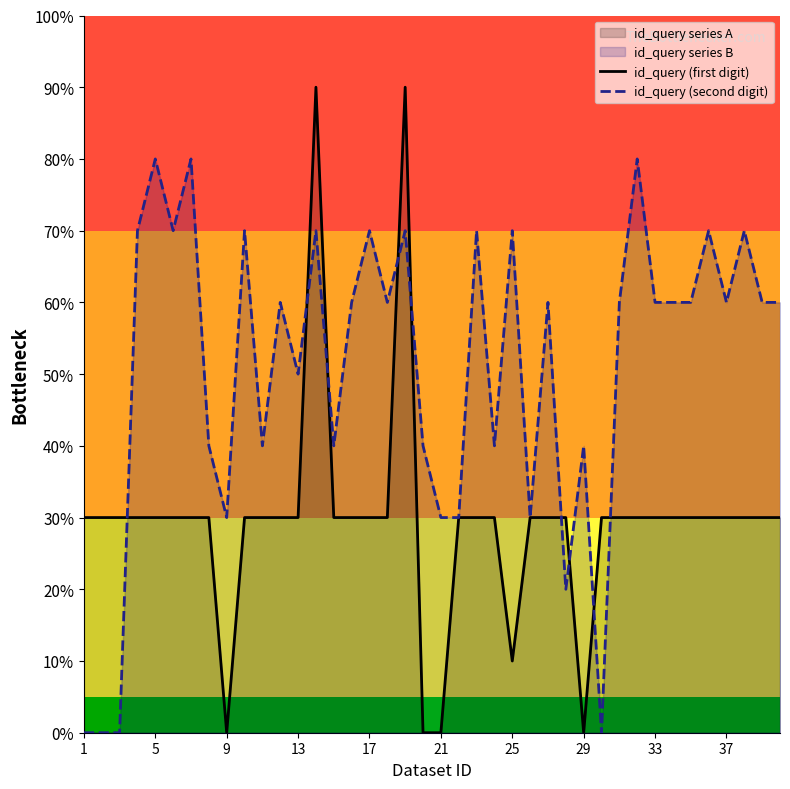

How many series are shown in this chart?

2